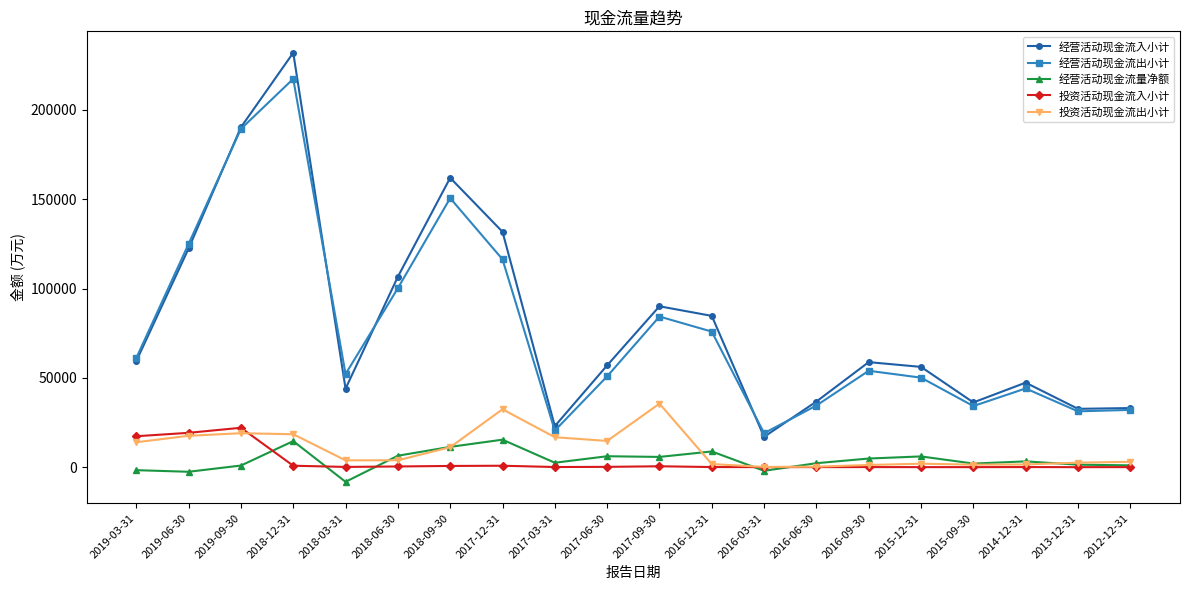

Which category has the highest value in the 经营活动现金流出小计 series?

2018-12-31